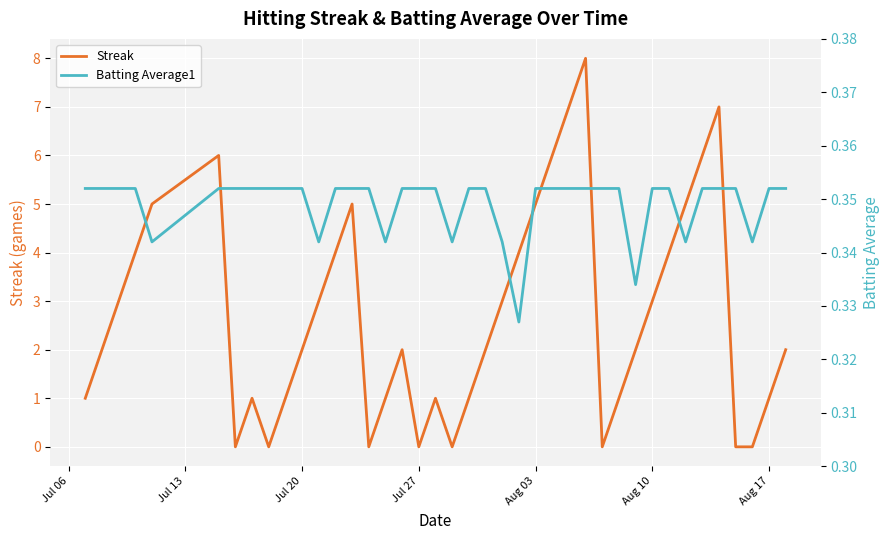

What is the maximum value shown in the chart?

8.0